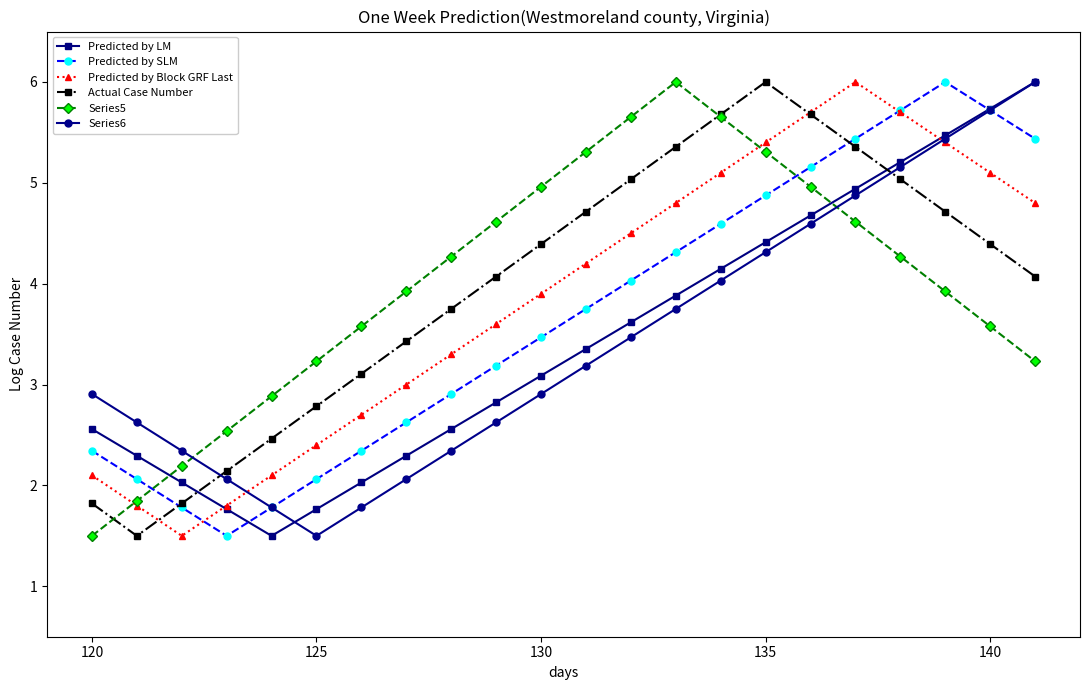

In Actual Case Number, how many points are higher than both neighbors (excluding endpoints)?

1